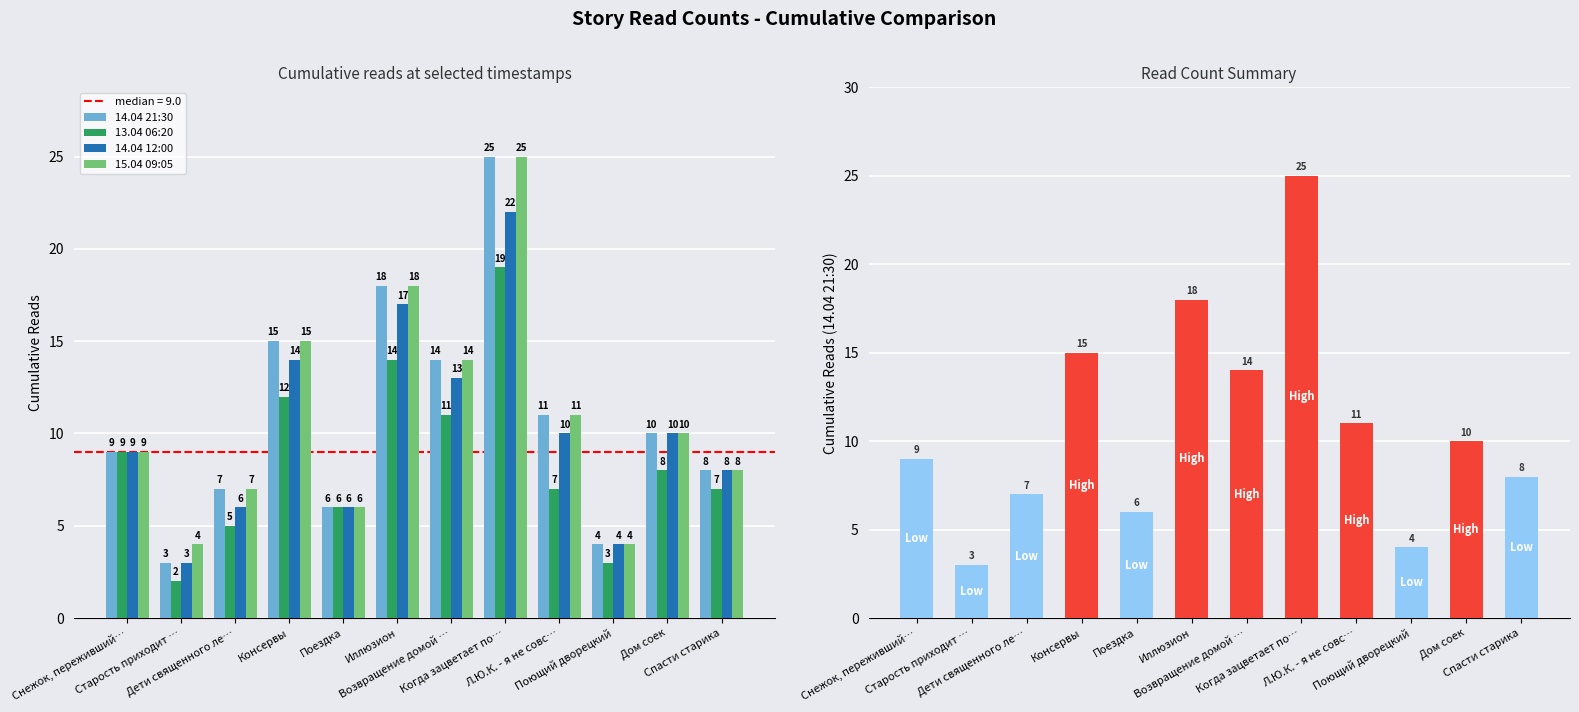

How many series are shown in this chart?

4